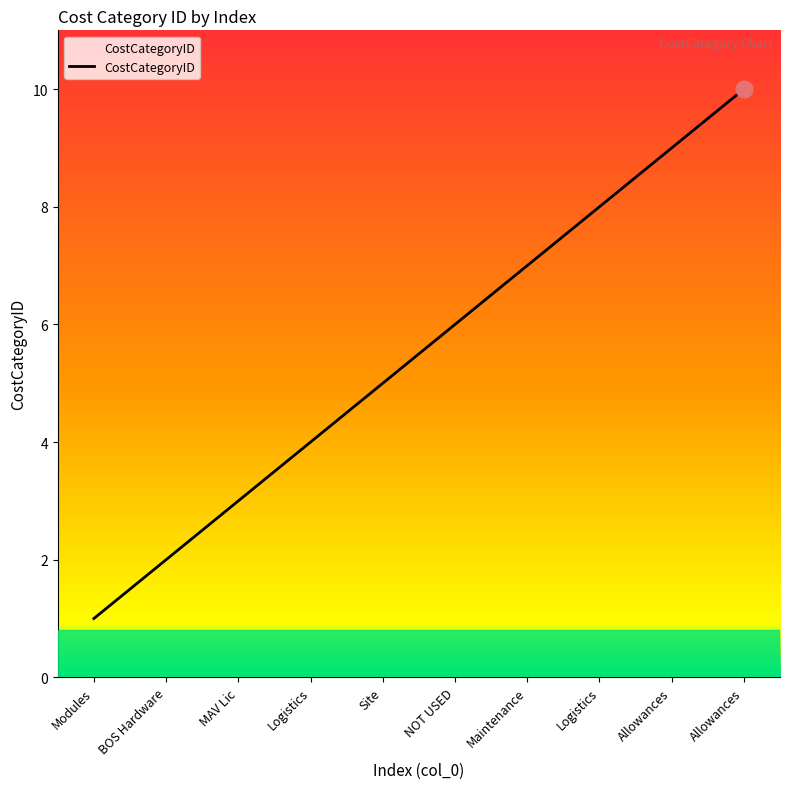

At which label is the value closest to 5?

Site